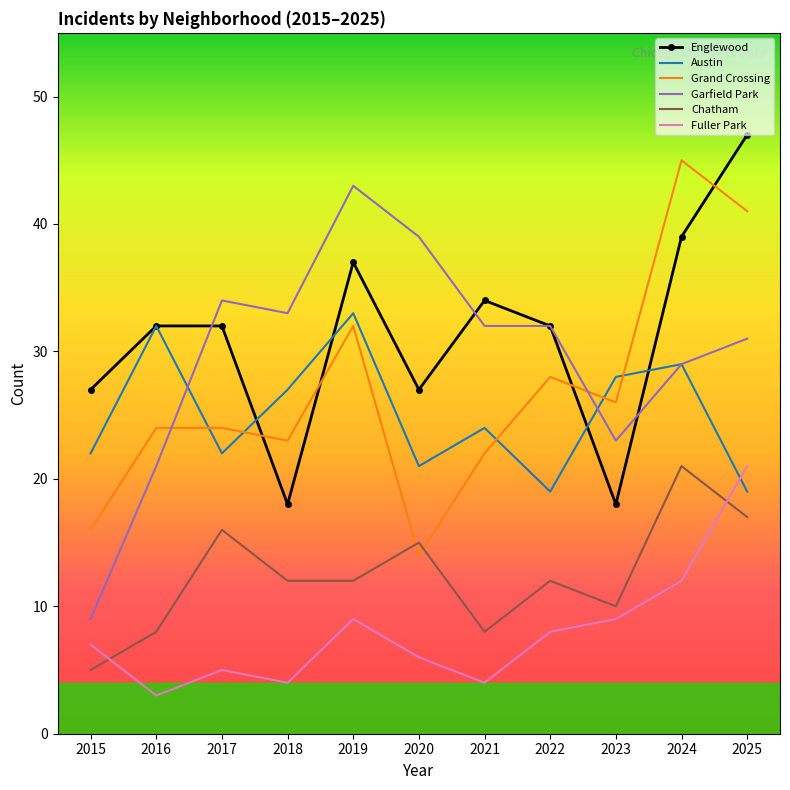

At which category does the chart reach its minimum across all series?

2016